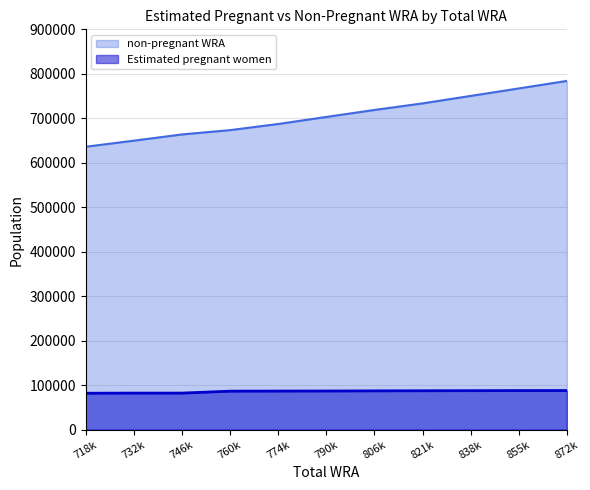

What is the value of the Estimated pregnant women point at the 8th from the left?

87498.5